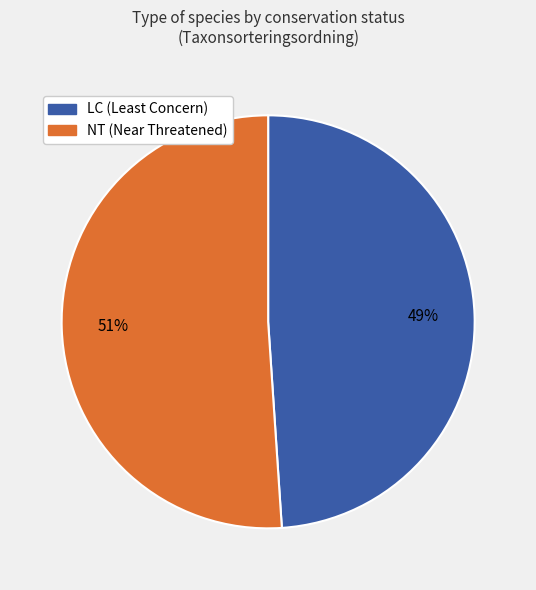

Is there a majority slice in this chart?

Yes